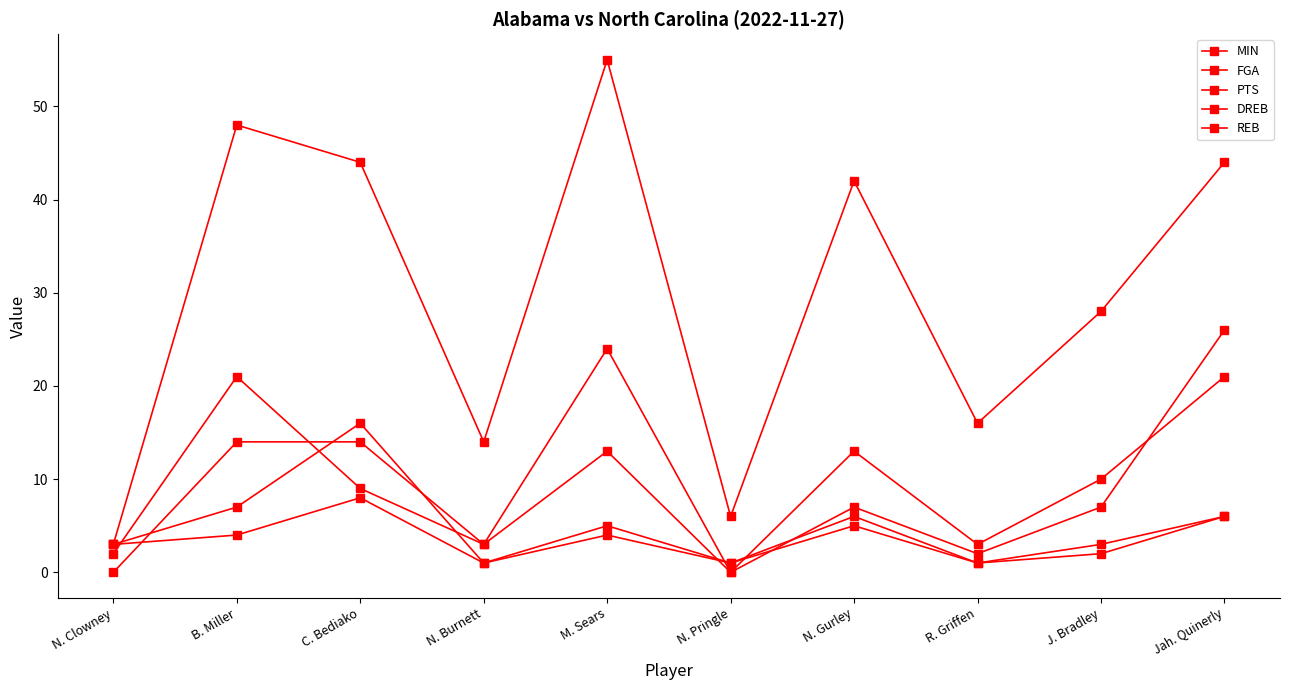

Count the number of categories in the chart.

10